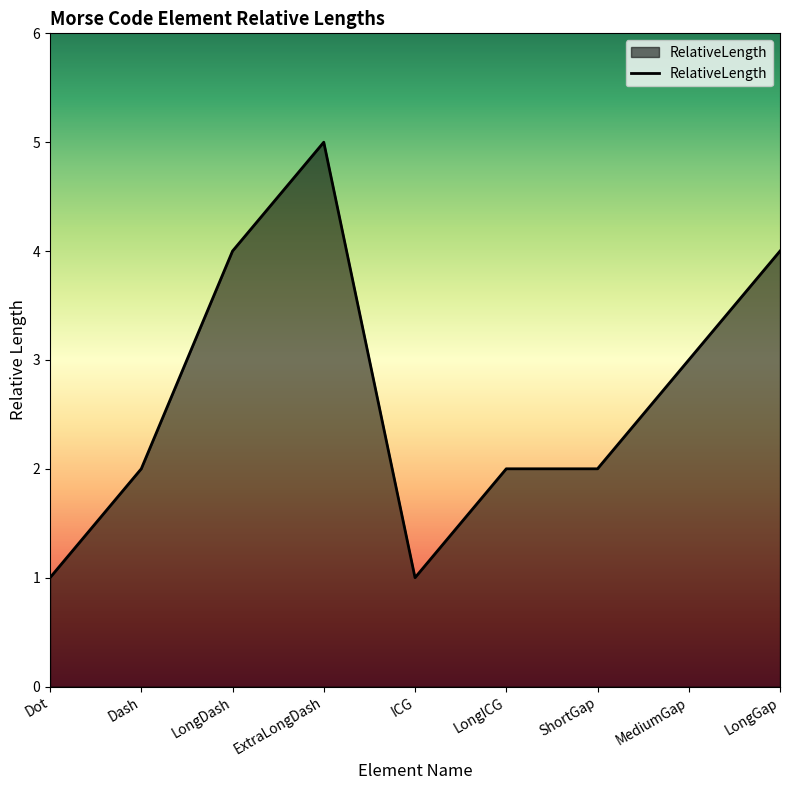

What position from the right is ShortGap?

3